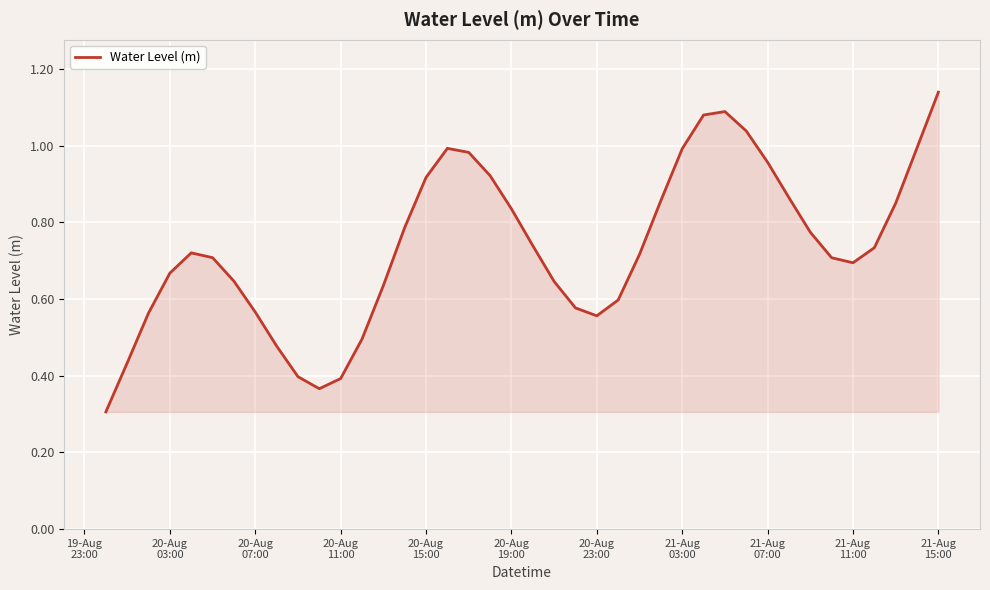

What is the minimum value shown in the chart?

0.3